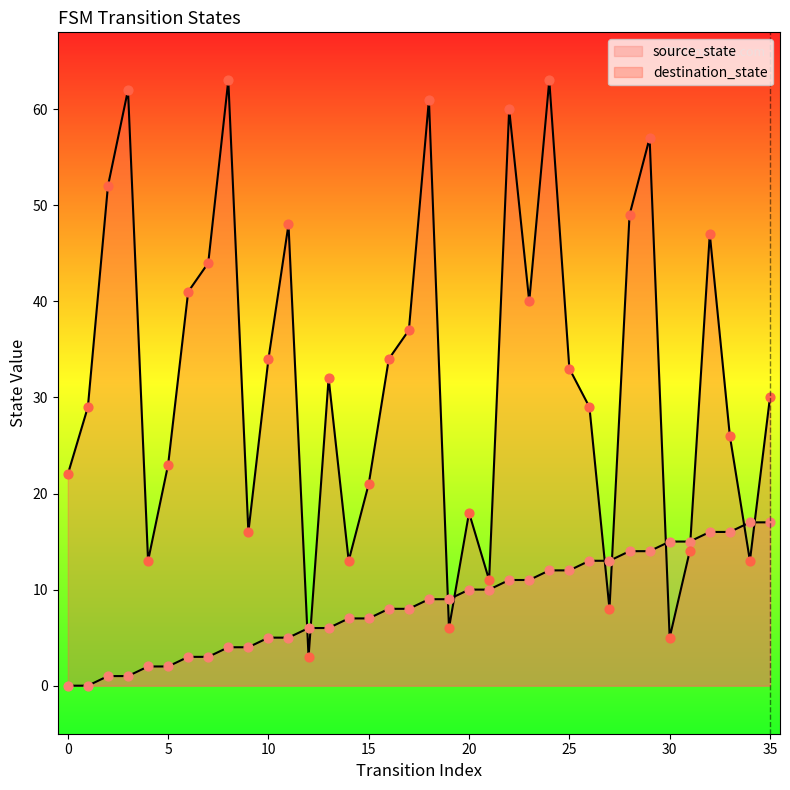

At which category is the sum across all series the highest?

24